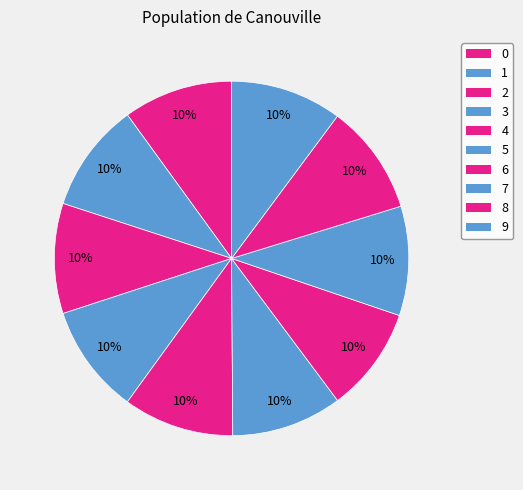

What portion of the pie excludes 9?

89.8%